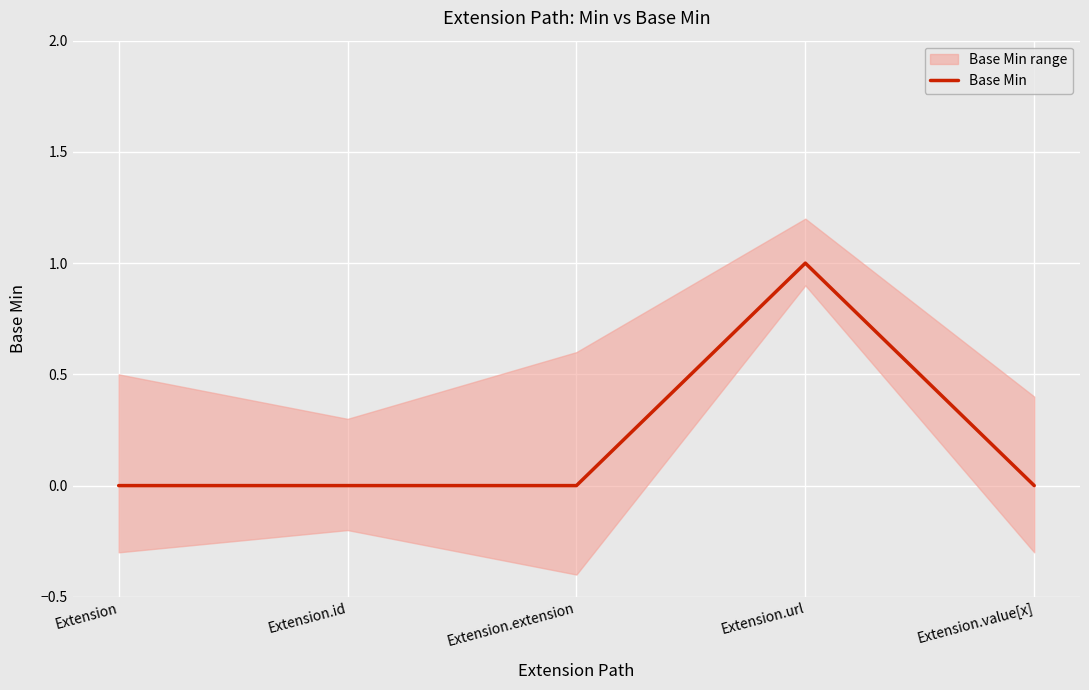

Reading left to right, list all the values displayed in this chart.

0	0	0	1	0